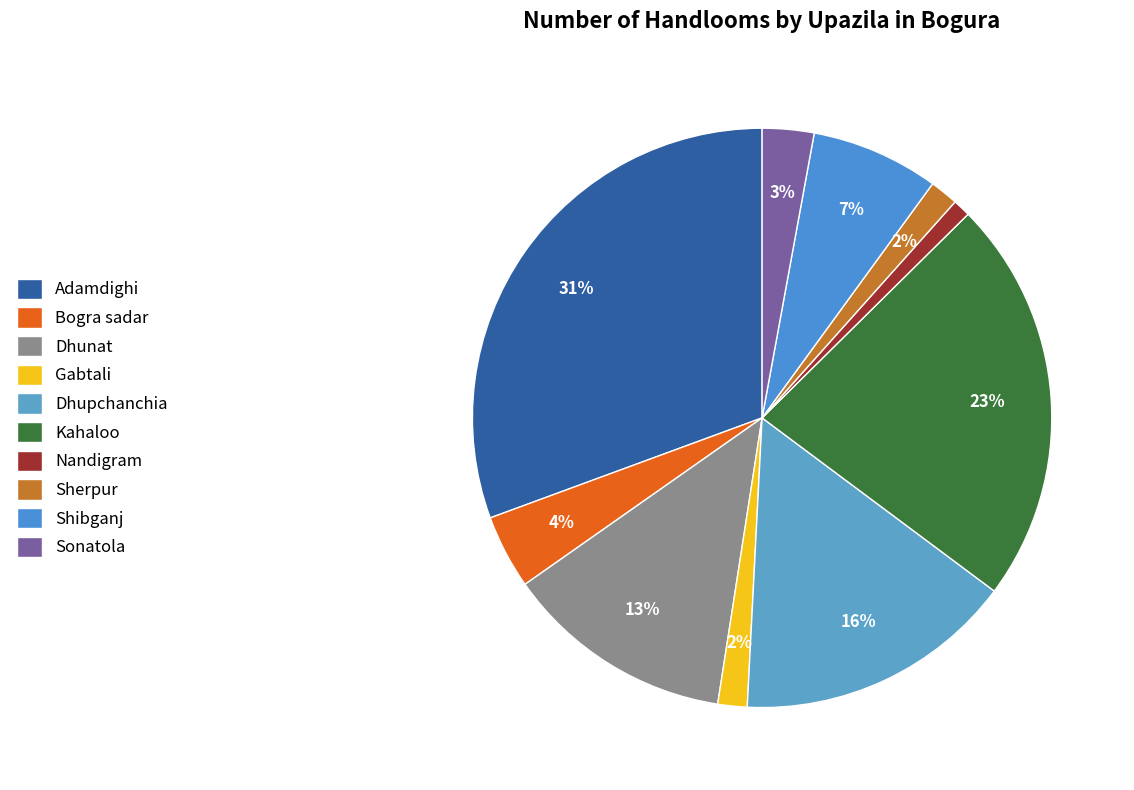

To the nearest percent, what portion does Dhupchanchia represent?

16%